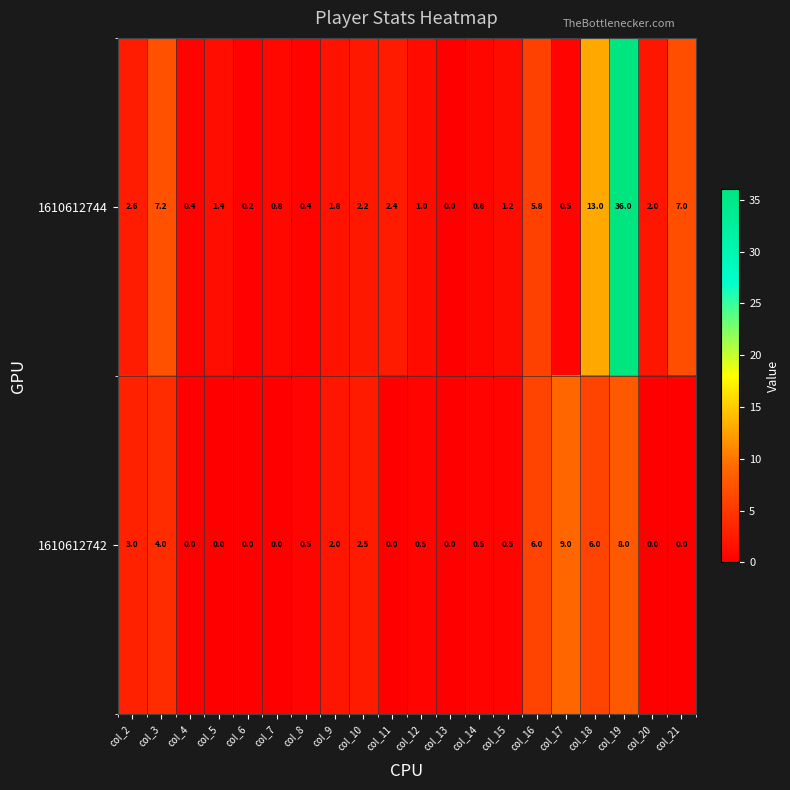

Is the value of 1610612744 at col_9 greater than the value of 1610612742 at col_11?

Yes